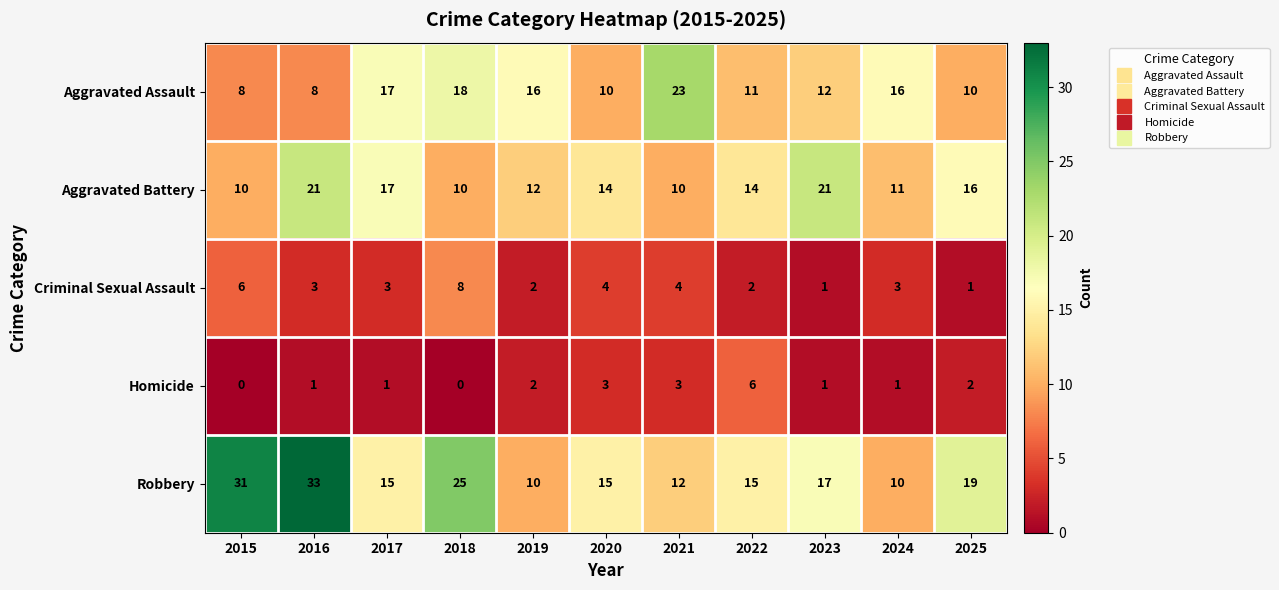

What is the difference between the maximum and second lowest values in the Aggravated Assault series?

15